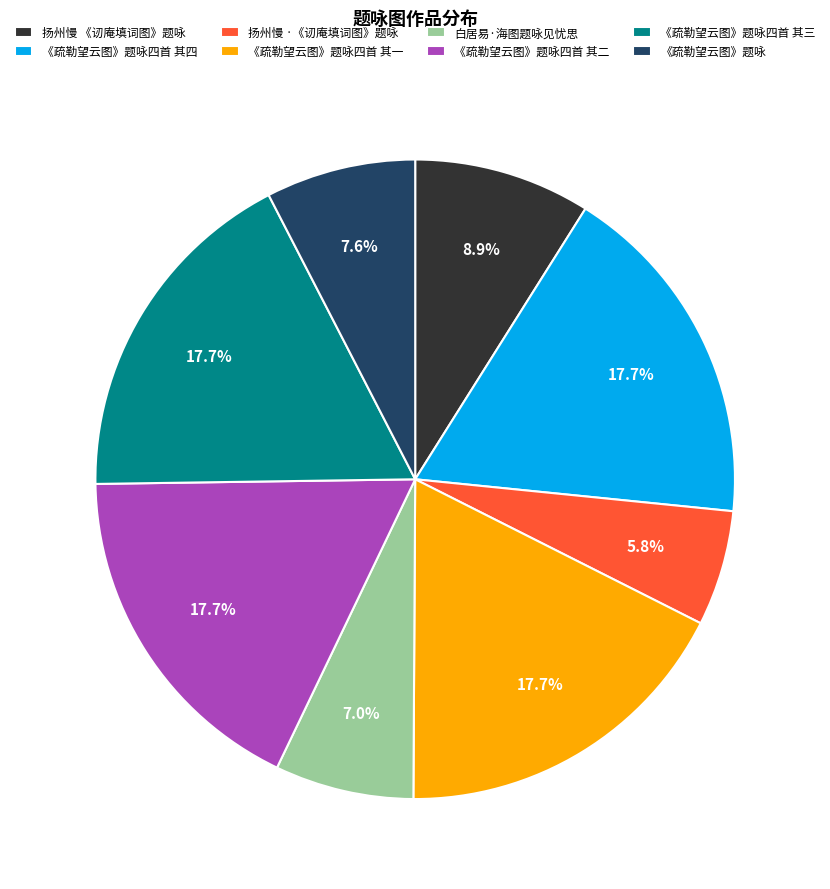

To the nearest percent, what is the difference between the largest and smallest slice percentages?

12%